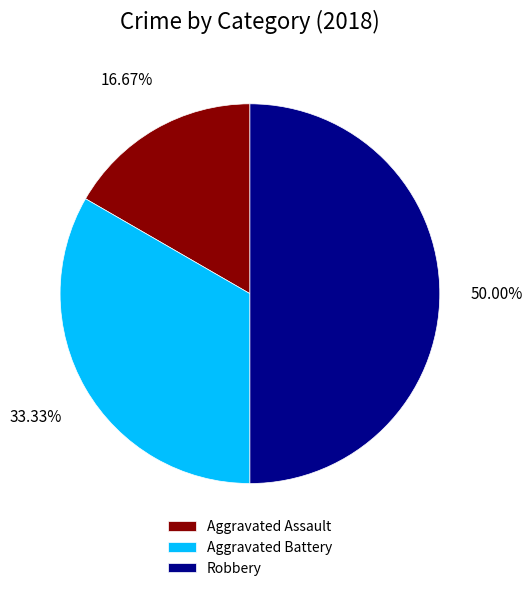

Which category has the smallest portion of the pie?

Aggravated Assault